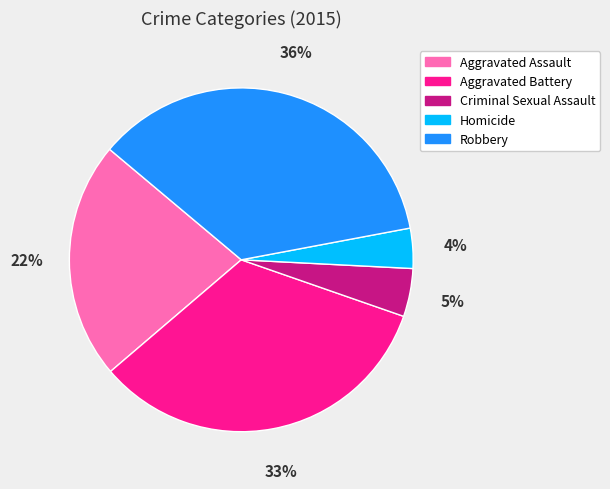

Between Aggravated Assault and Homicide, which is larger?

Aggravated Assault